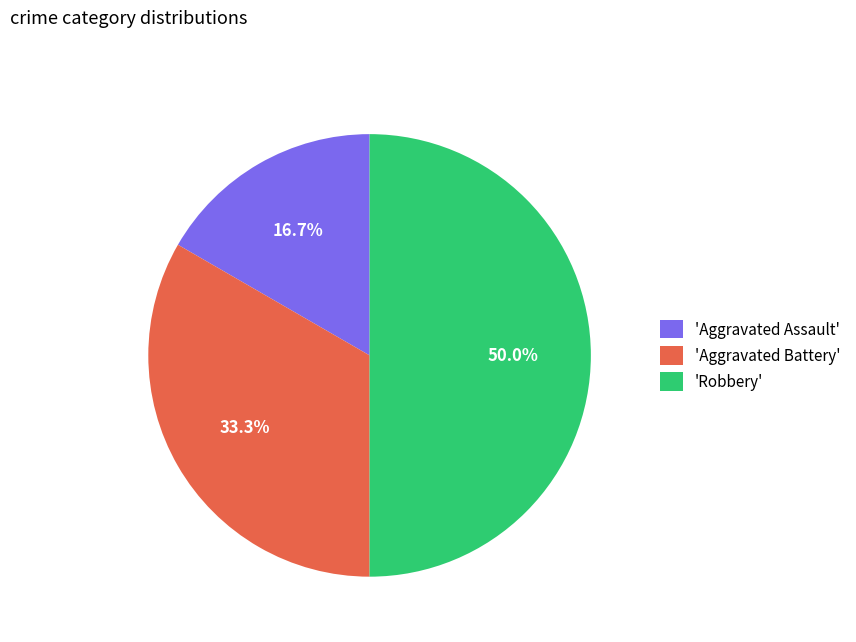

Which has a higher value, 'Aggravated Assault' or 'Aggravated Battery'?

'Aggravated Battery'